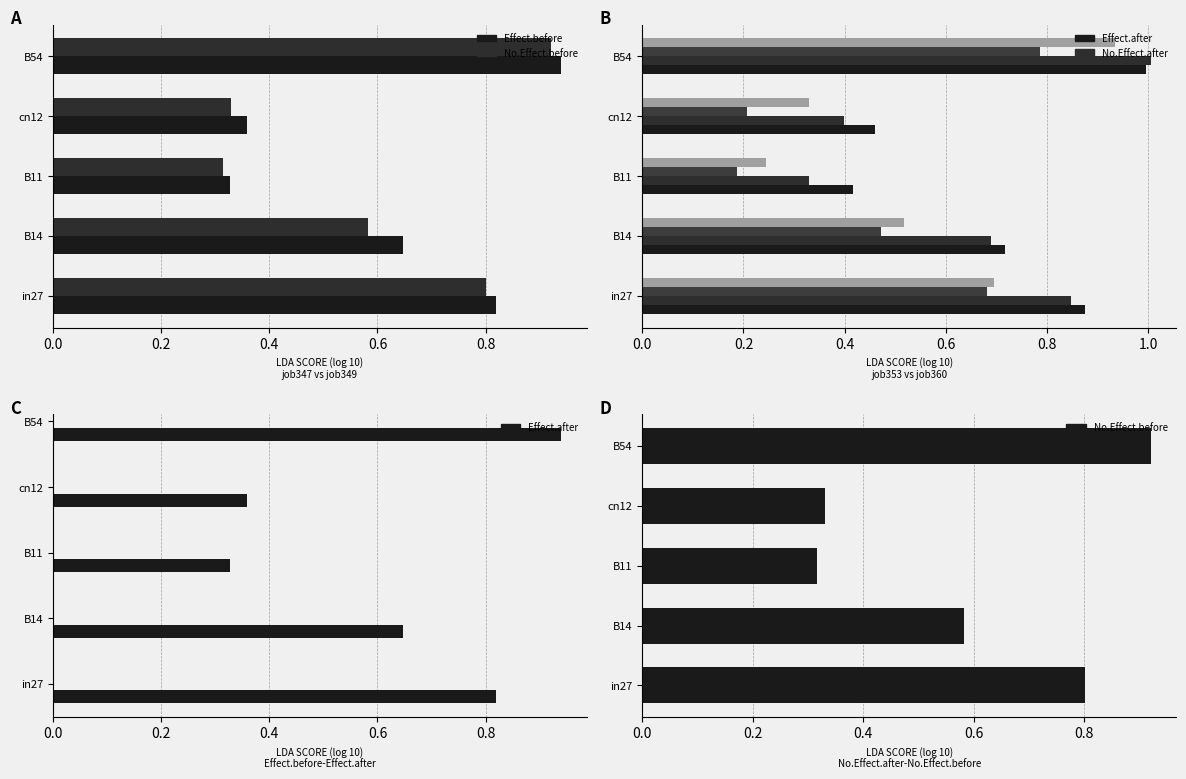

Reading left to right, list all the values displayed in this chart.

Effect.before: 0.8	0.6	0.3	0.4	0.9
No.Effect.before: 0.8	0.6	0.3	0.3	0.9
Effect.after: 0.8	0.6	0.3	0.4	0.9
No.Effect.after: 0.8	0.7	0.3	0.4	1.0
Series3: 0.7	0.5	0.2	0.2	0.8
Series4: 0.7	0.5	0.2	0.3	0.9